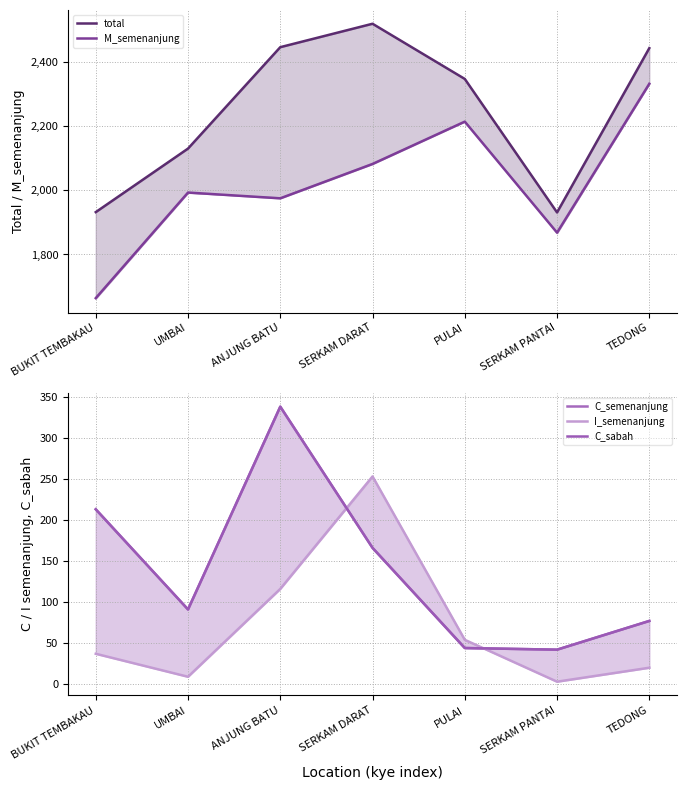

True or false: M_semenanjung and C_sabah intersect in this chart.

False